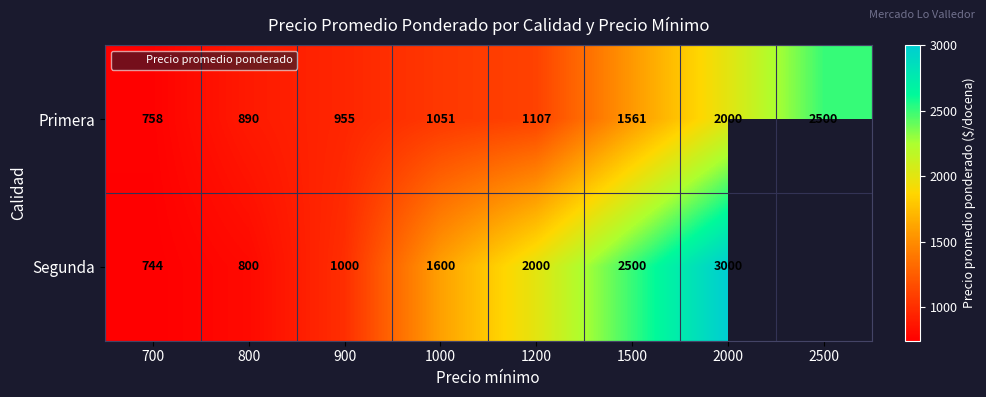

At which category is the sum across all series the highest?

2000